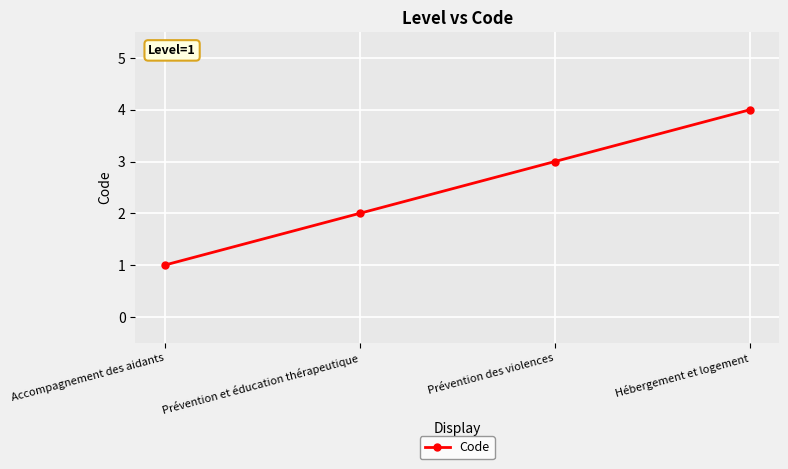

Between Accompagnement des aidants and Prévention des violences, which is larger?

Prévention des violences